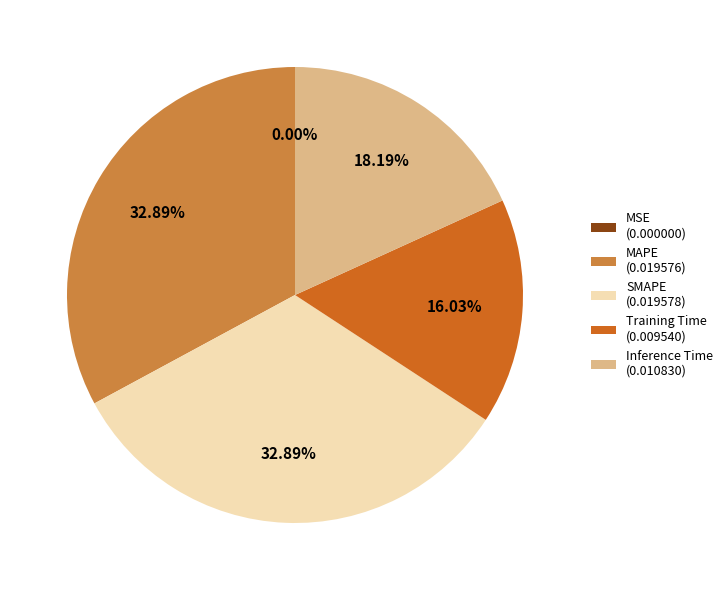

Do SMAPE (0.019578) and MAPE (0.019576) together represent more than half of the pie?

Yes